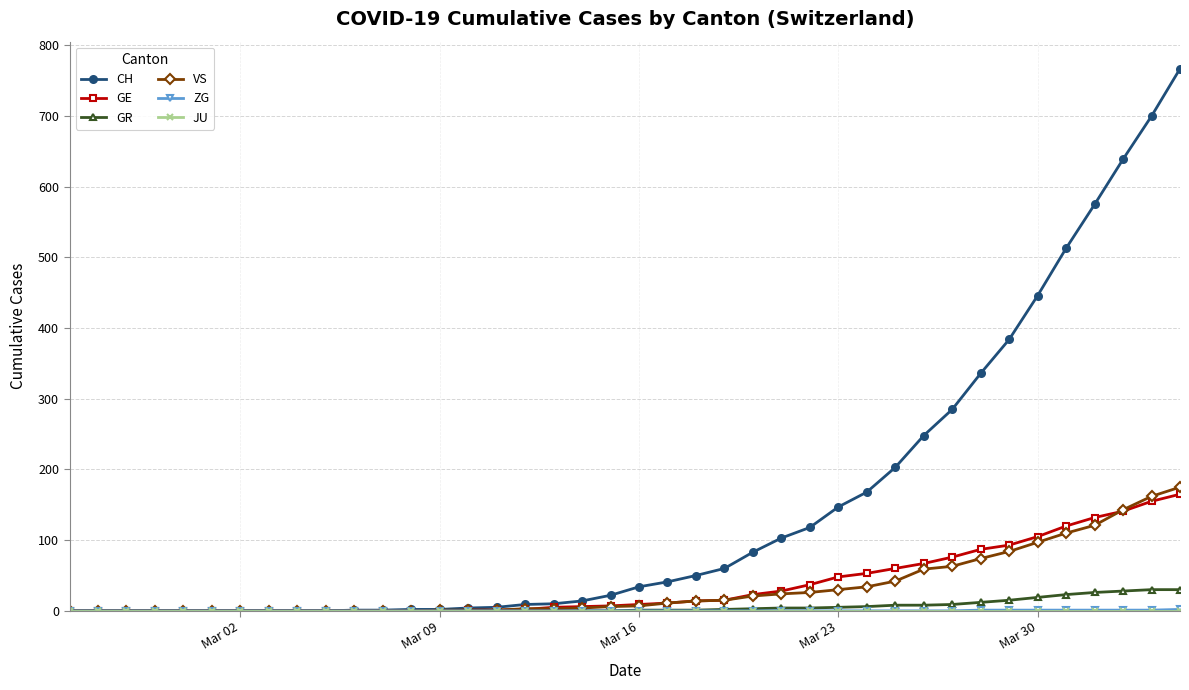

At how many categories does at least one series exceed 260?

9